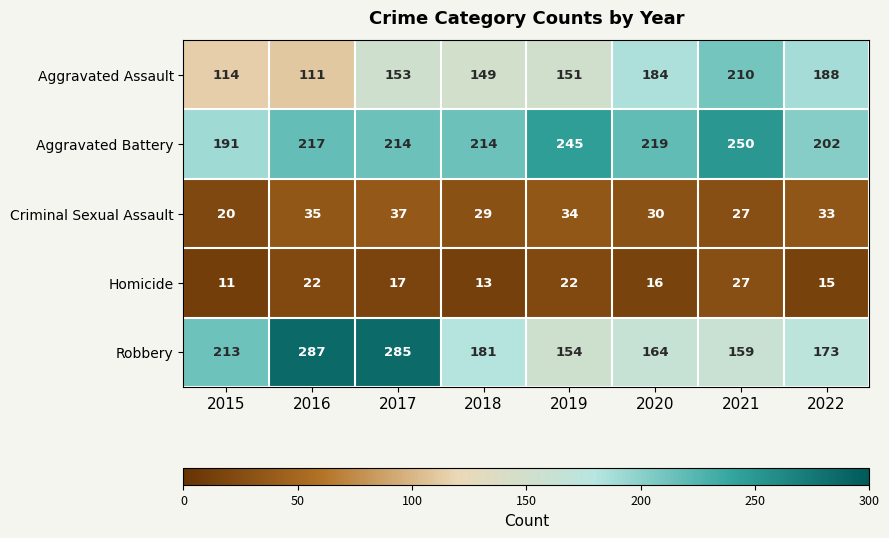

What is the maximum value for Aggravated Assault?

210